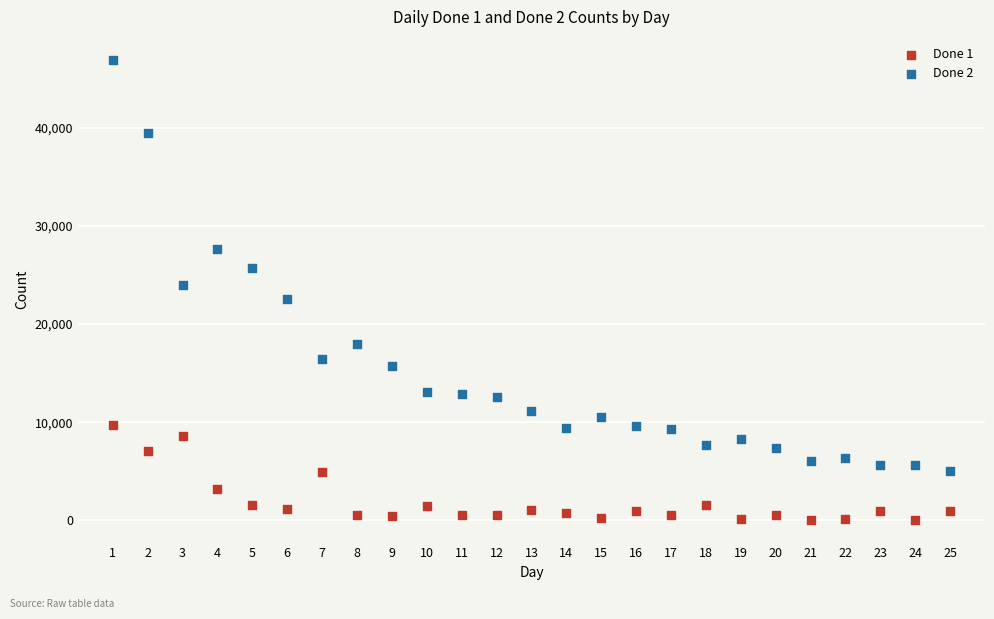

Which series reaches the minimum Y coordinate?

Done 1